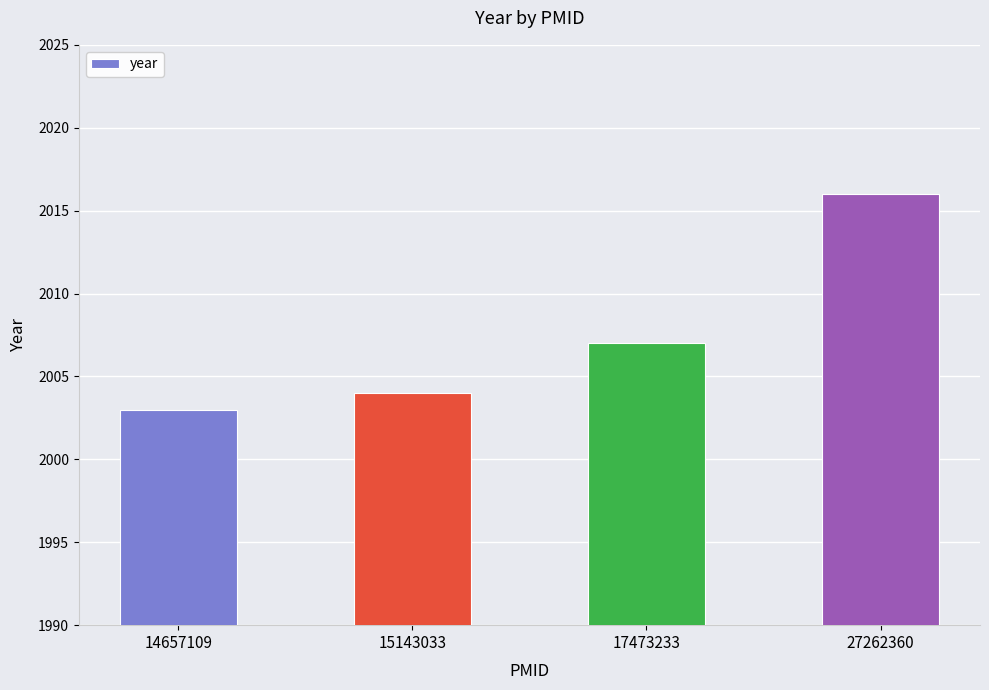

Reading left to right, transcribe all the data shown in this chart.

14657109=2003	15143033=2004	17473233=2007	27262360=2016